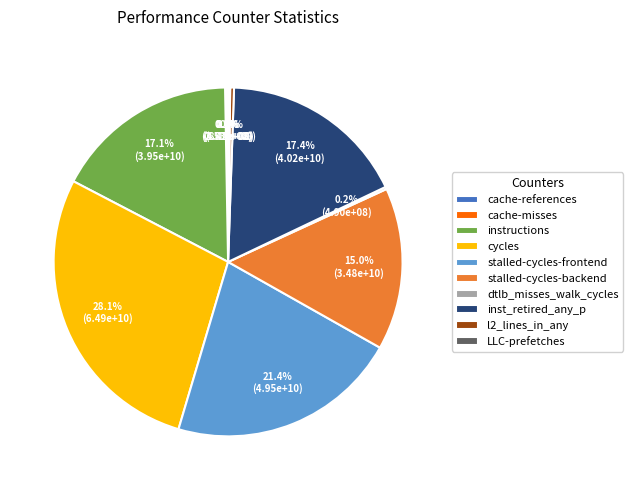

Does stalled-cycles-frontend account for over 50% of the chart?

No